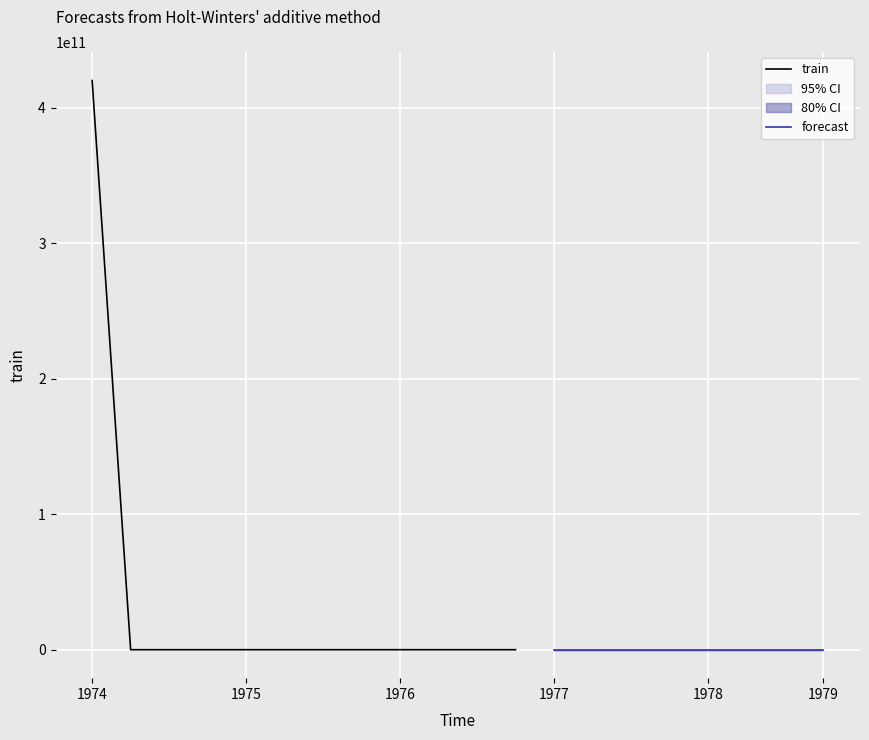

Does the chart display data point markers on the line(s)?

No